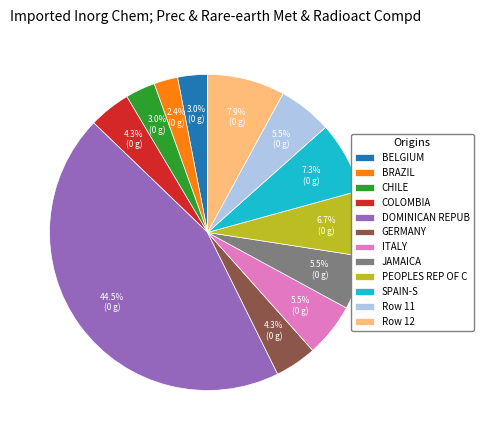

Is there a majority slice in this chart?

No